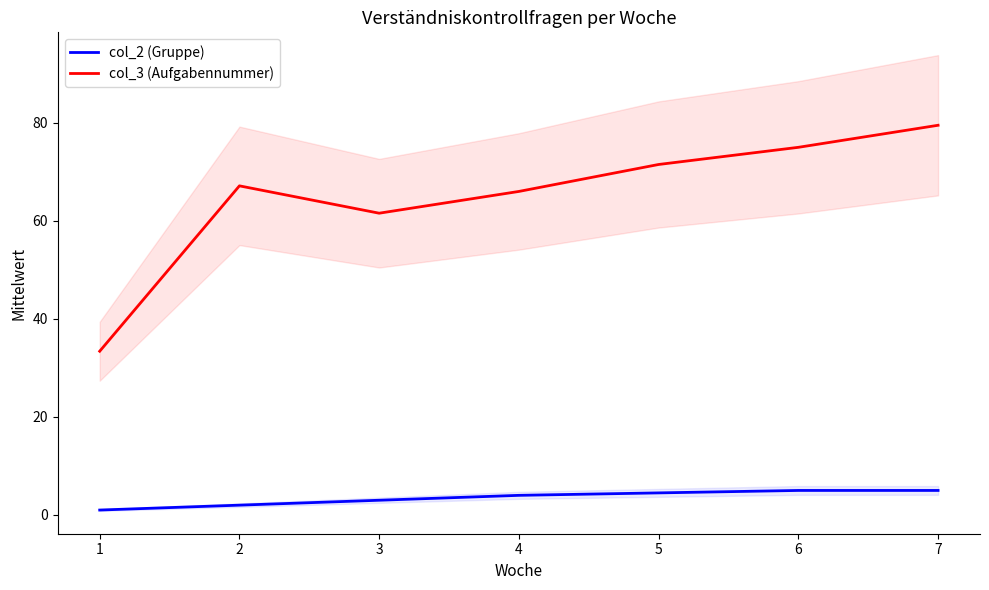

At which category does col_3 (Aufgabennummer) reach its first local valley?

3